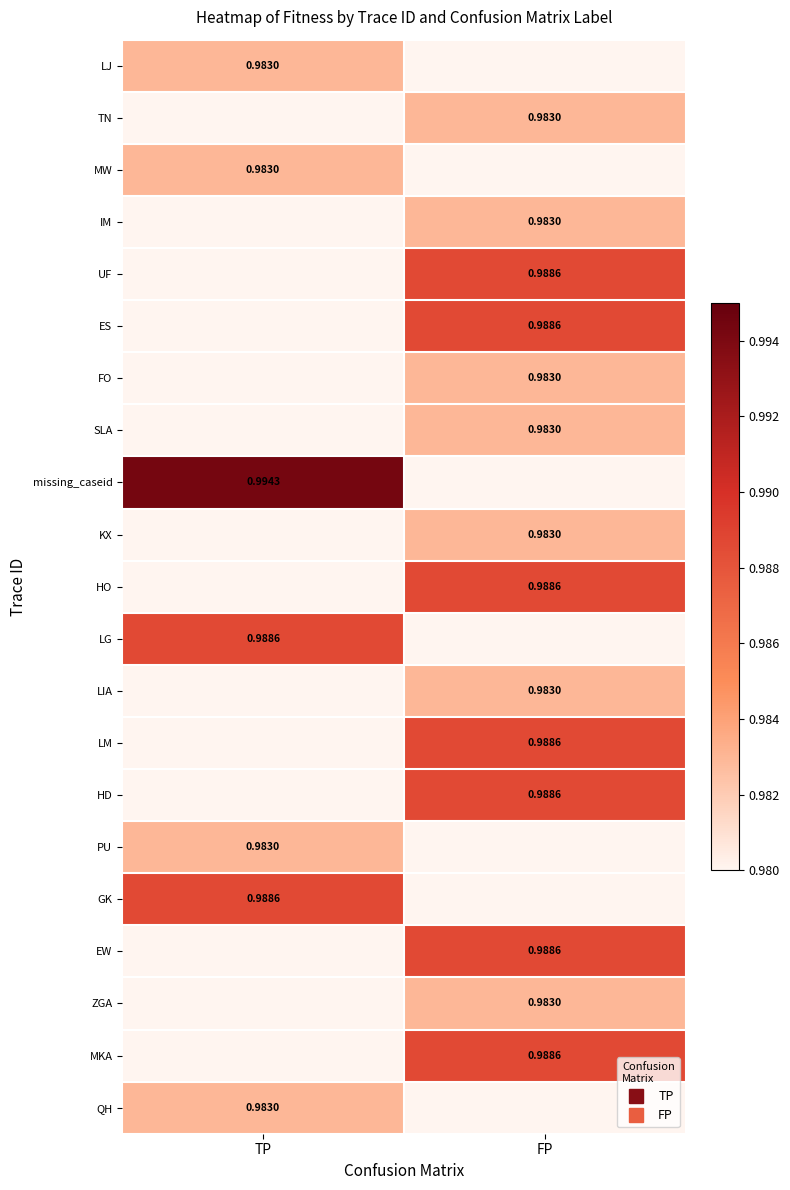

What is the sum of the UF values at FP and TP?

1.0